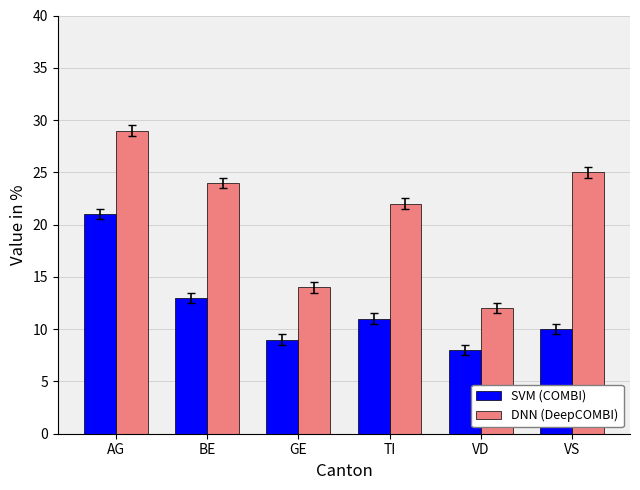

What is the value of the SVM (COMBI) bar at the 5th from the left?

8